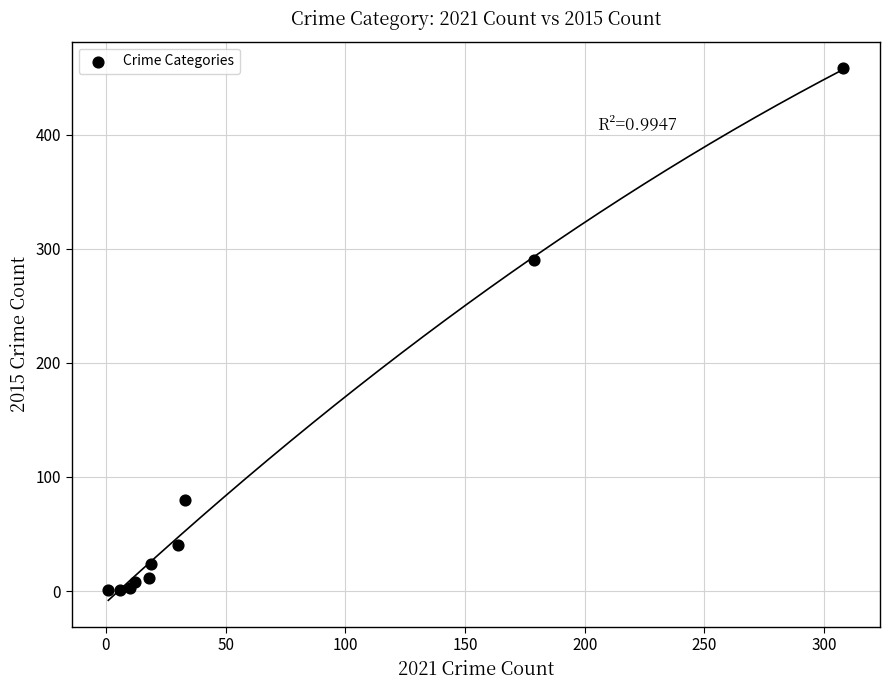

What Y value in the scatter plot is closest to 229?

290